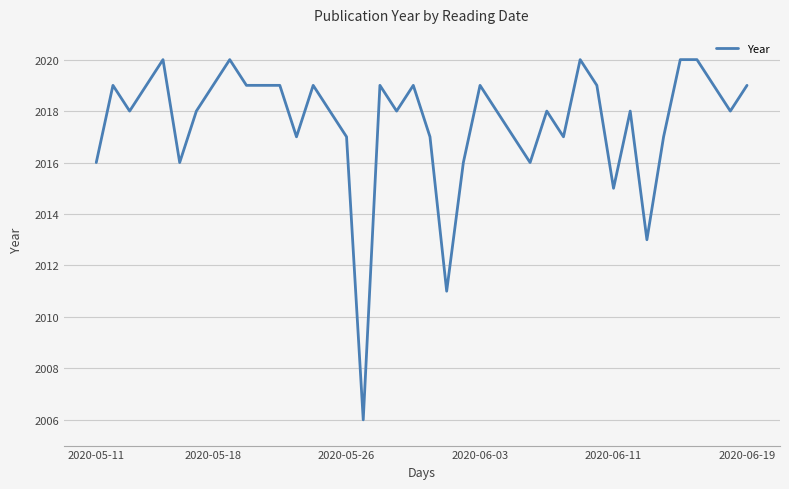

What is the minimum value shown in the chart?

2006